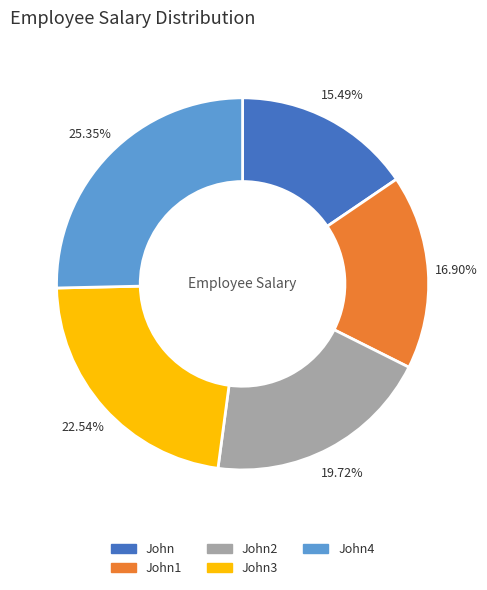

What is the ratio of the value at John1 to the value at John?

1.1